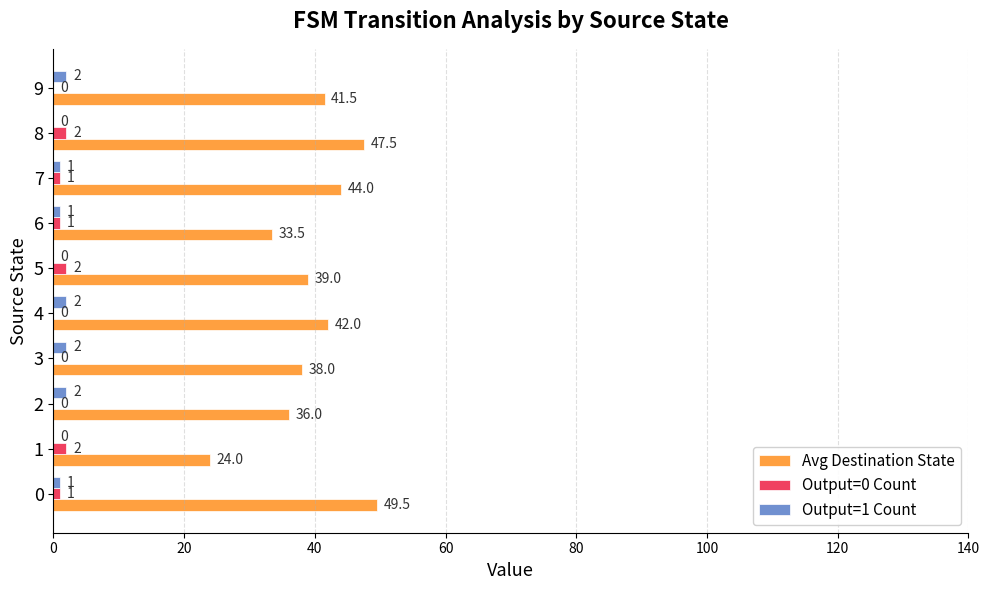

Which series changed the most between 5 and 6?

Avg Destination State